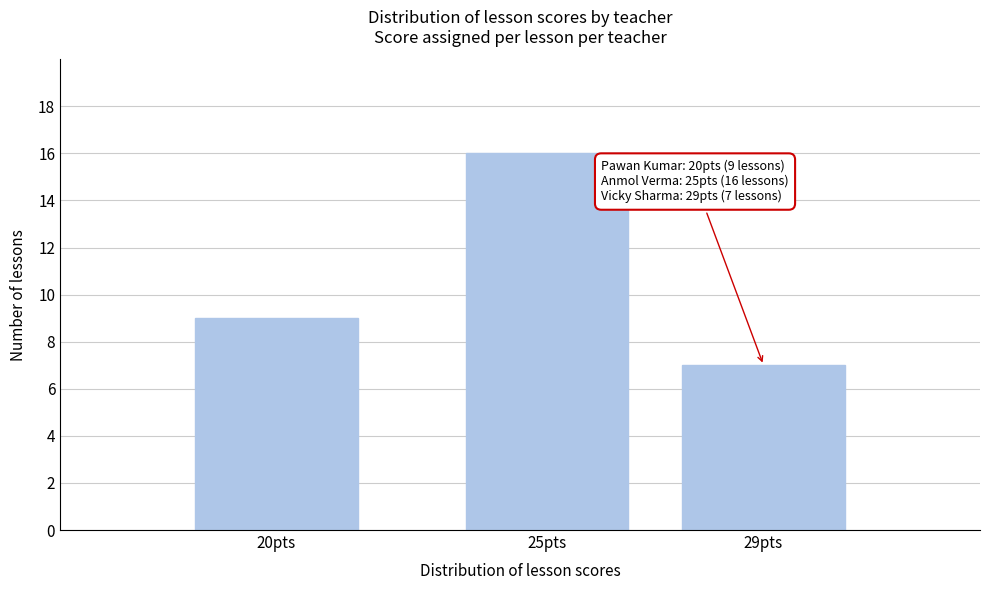

Reading right to left, what are all the values shown in this chart?

29pts=7	25pts=16	20pts=9